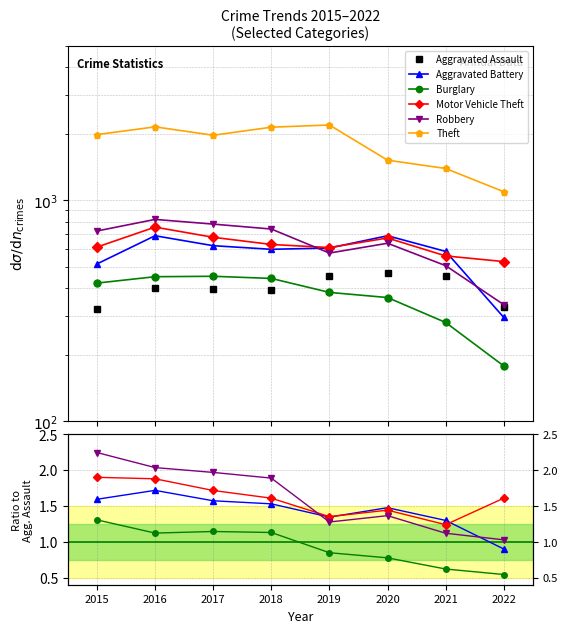

True or false: Robbery has more than 1 interior local peaks.

False